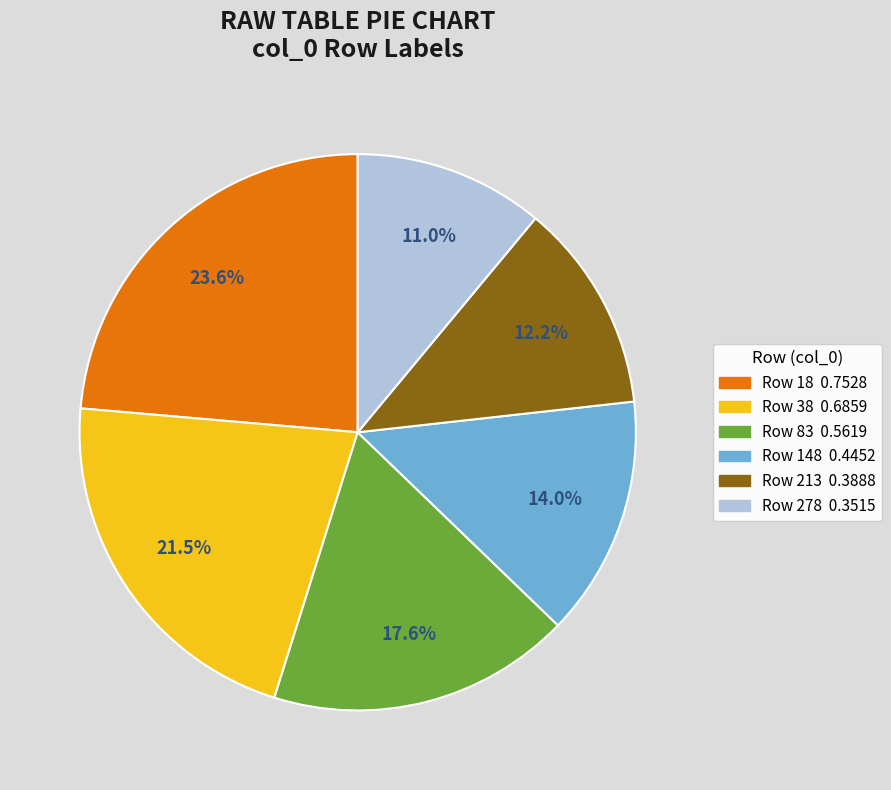

Is there a majority slice in this chart?

No